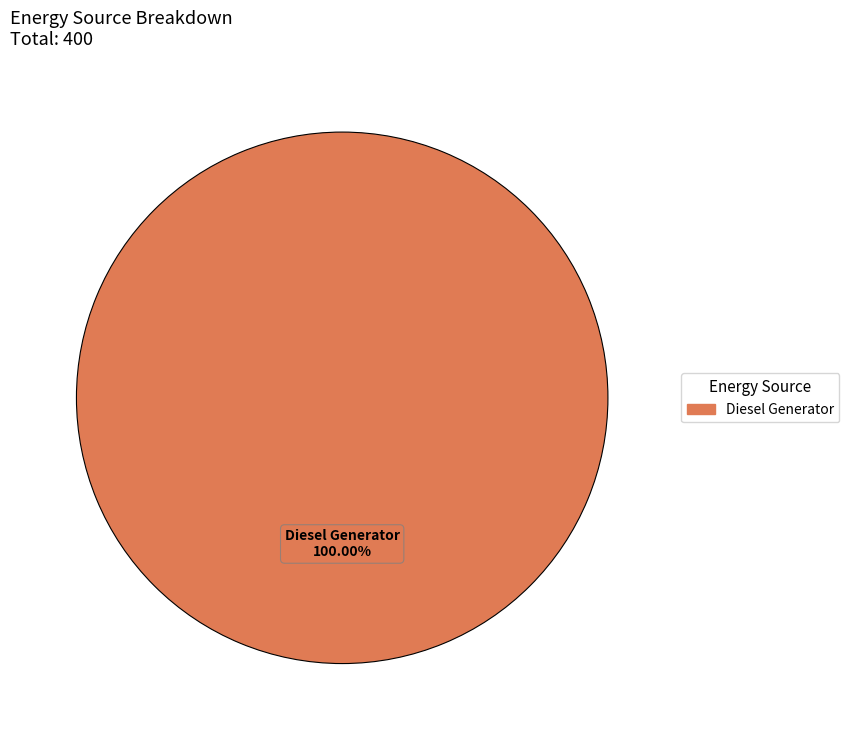

Is there any slice that represents more than half of the pie?

Yes